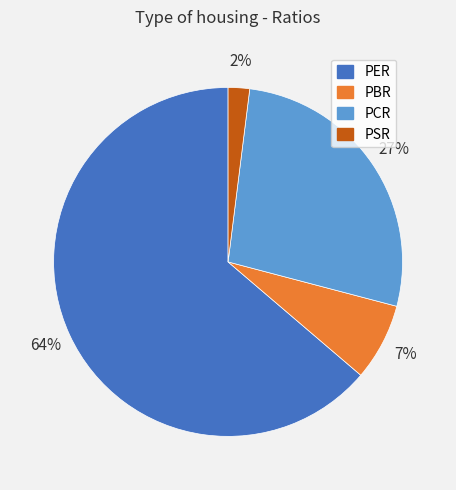

How many segments does this pie chart have?

4